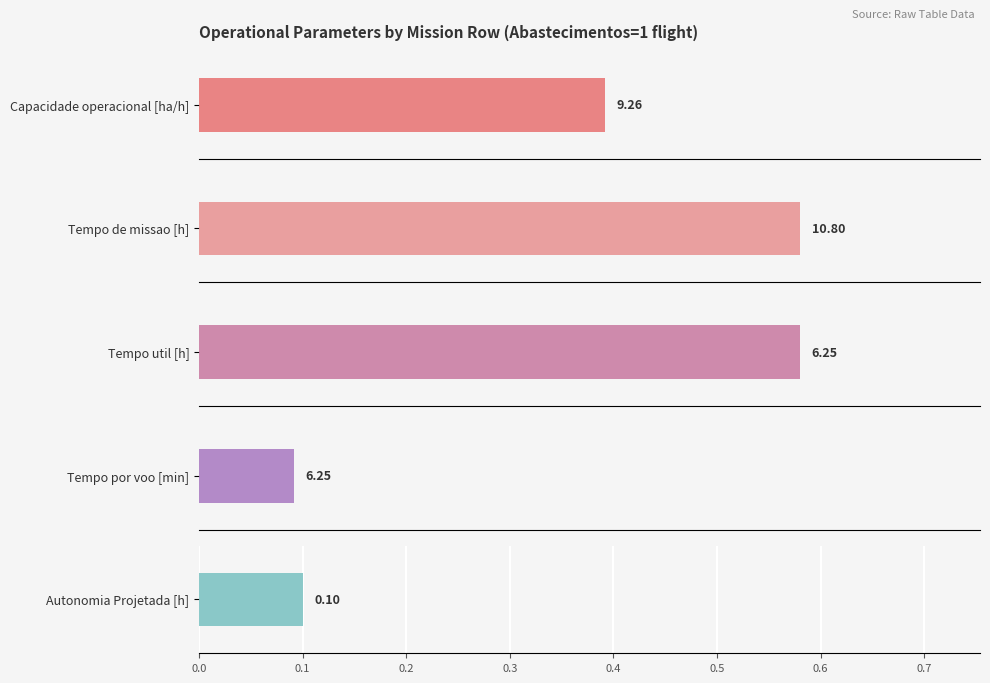

Which series has the largest range (max minus min)?

Tempo por voo [min]